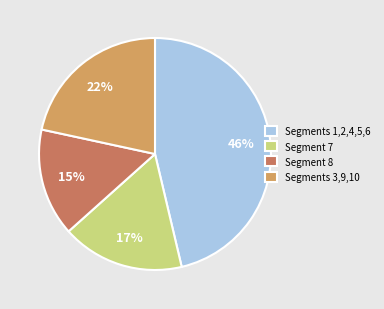

Is it true that Segments 1,2,4,5,6 is 33% of the pie?

False